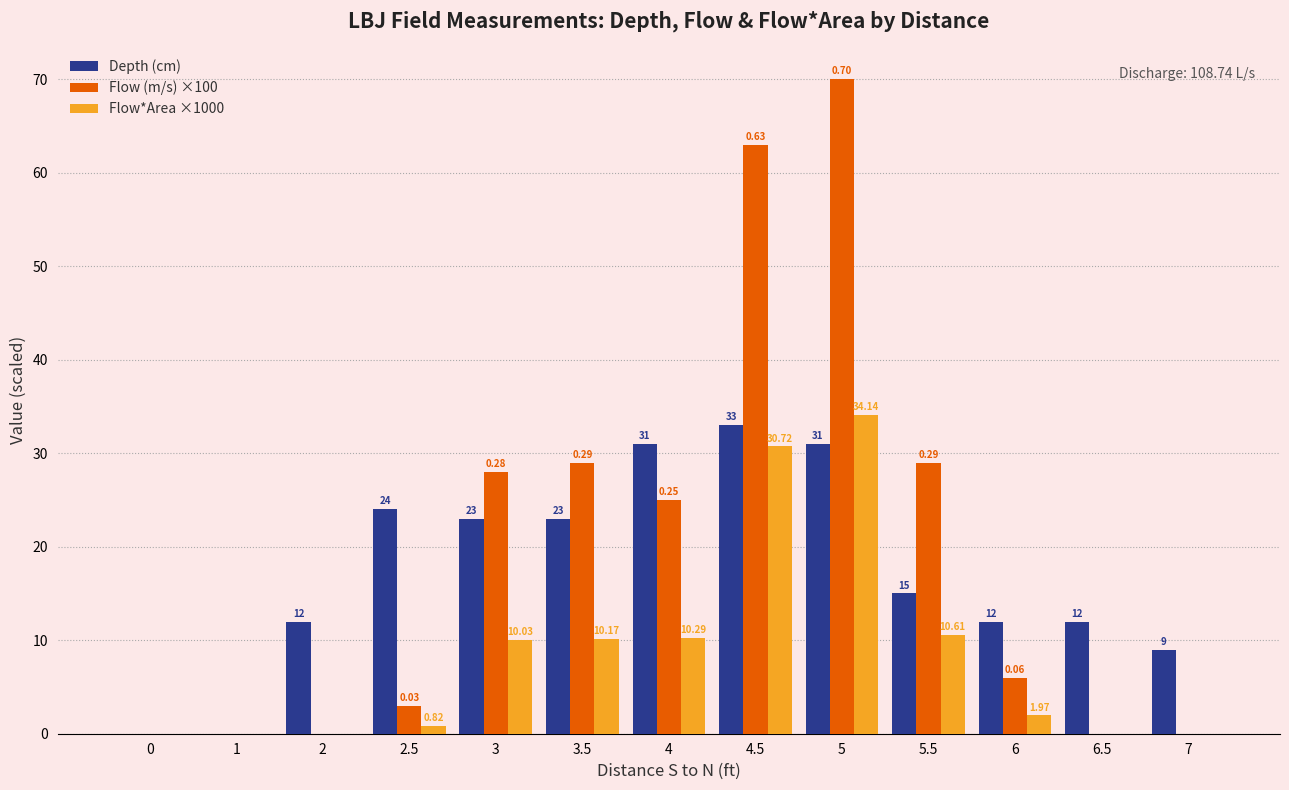

Are the bars horizontal?

No